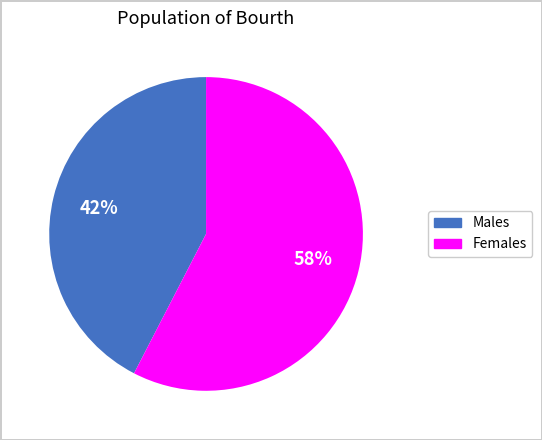

To the nearest percent, what is the average slice percentage?

50%